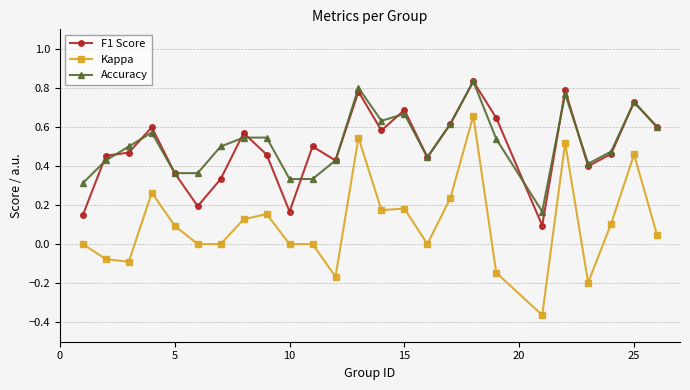

Which series has the widest spread of values?

Kappa